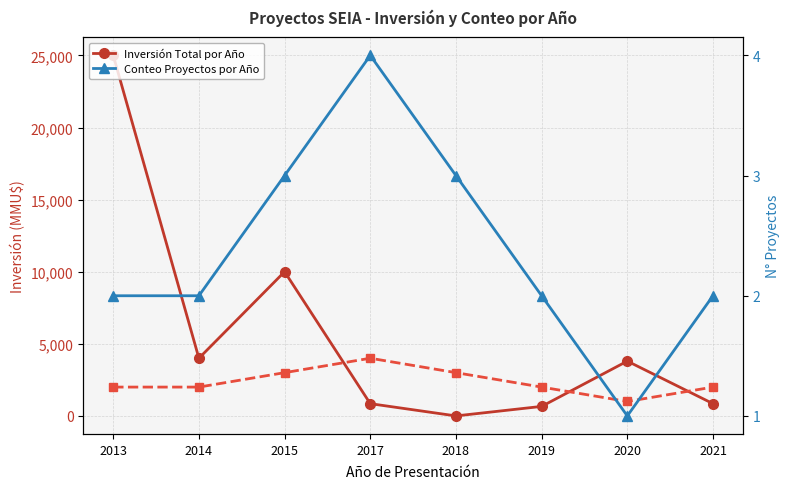

What is the average value of the Conteo Proyectos por Año series?

2